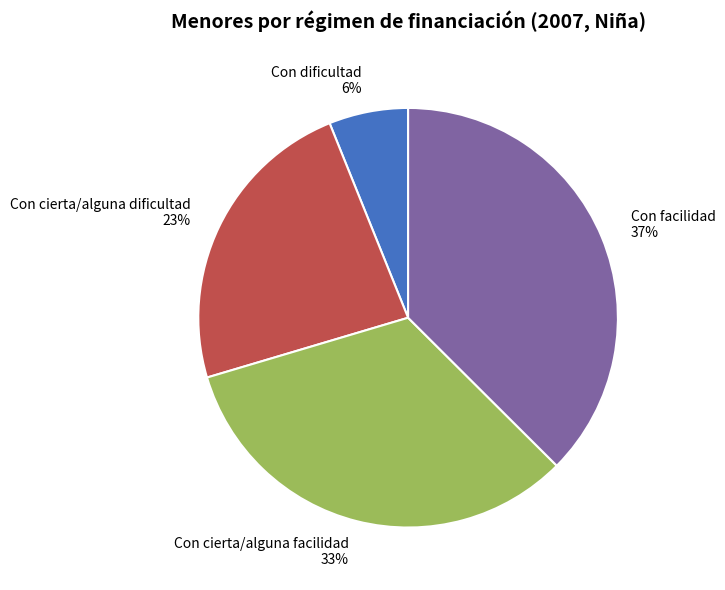

True or false: Con cierta/alguna facilidad accounts for 33% of the total.

True